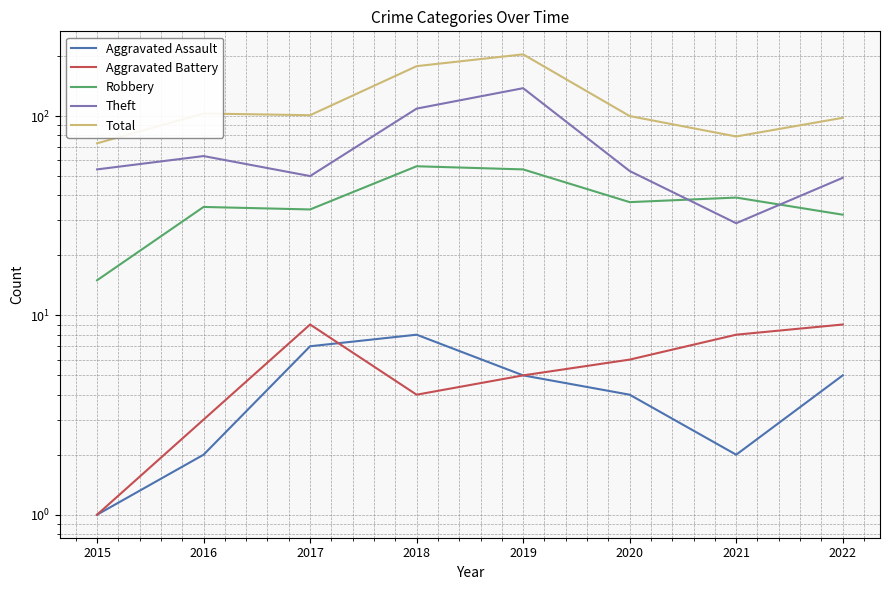

Between 2015 and 2016, which is larger?

2016